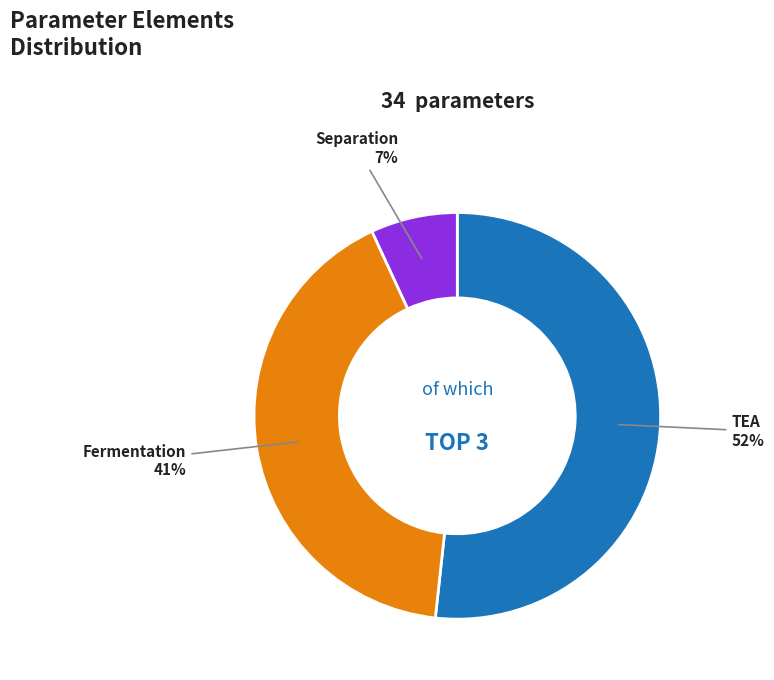

Rank the categories by value from highest to lowest.

TEA, Fermentation, Separation